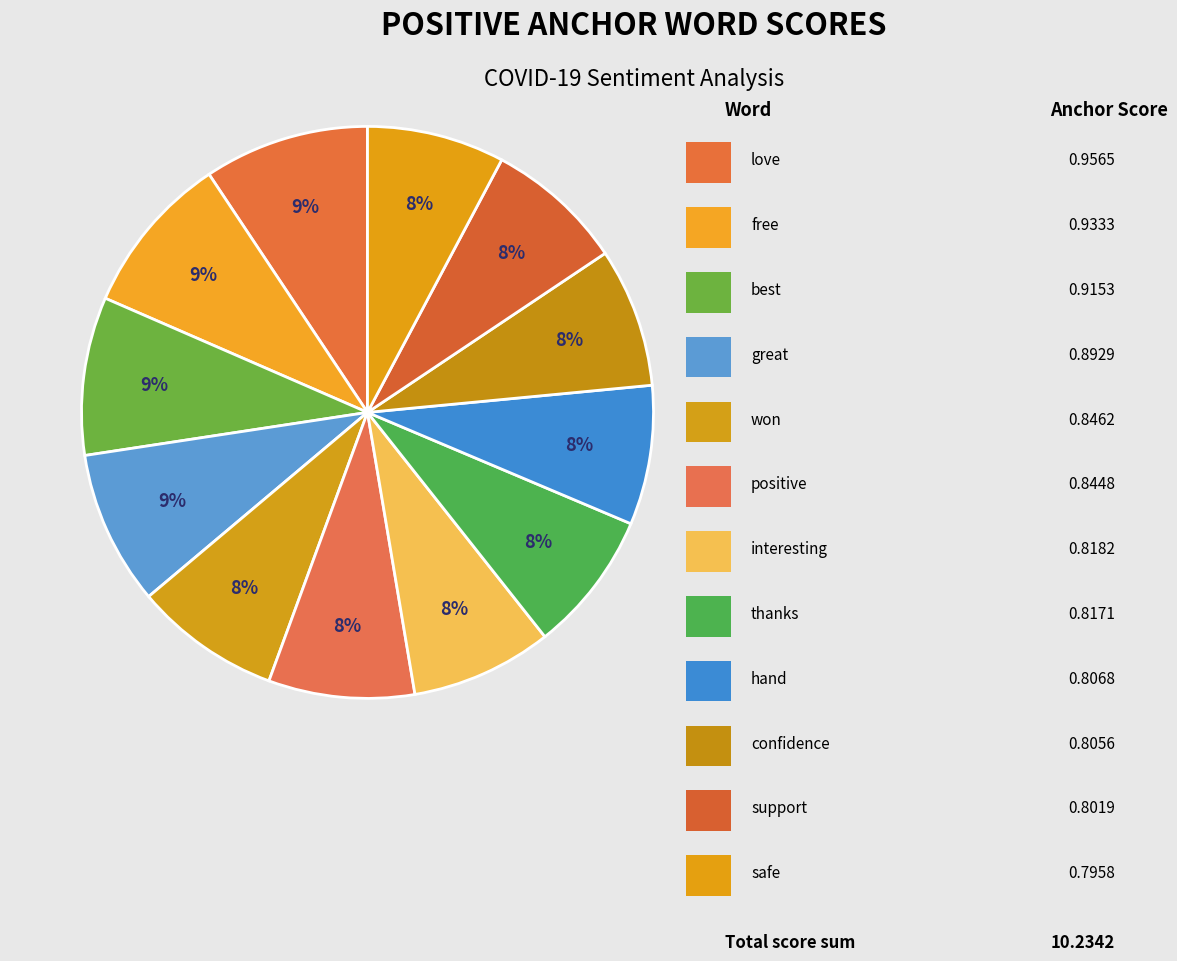

Count the number of slices in the pie.

12